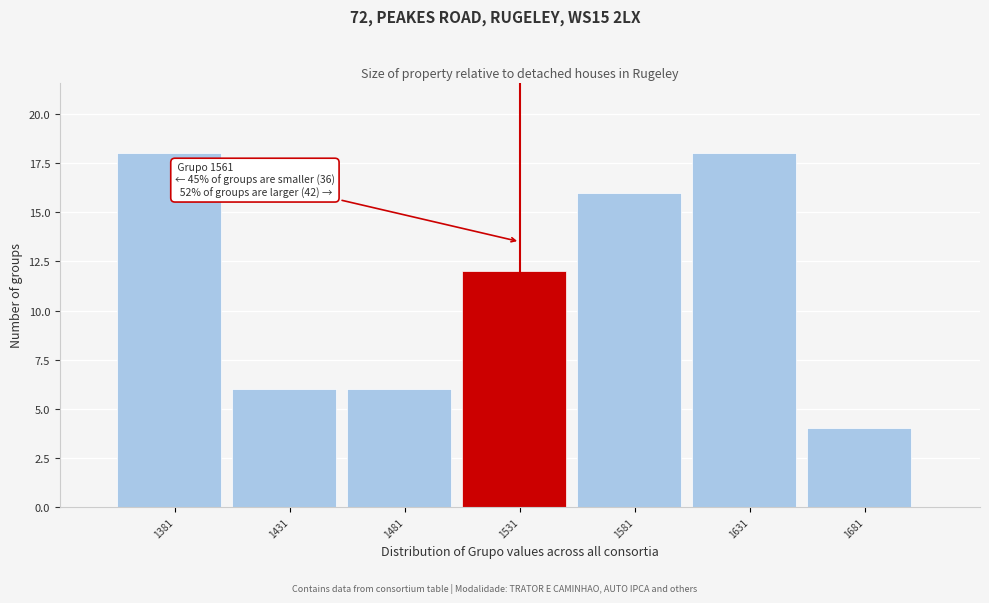

Reading right to left, what are all the values shown in this chart?

1681=4	1631=18	1581=16	1531=12	1481=6	1431=6	1381=18